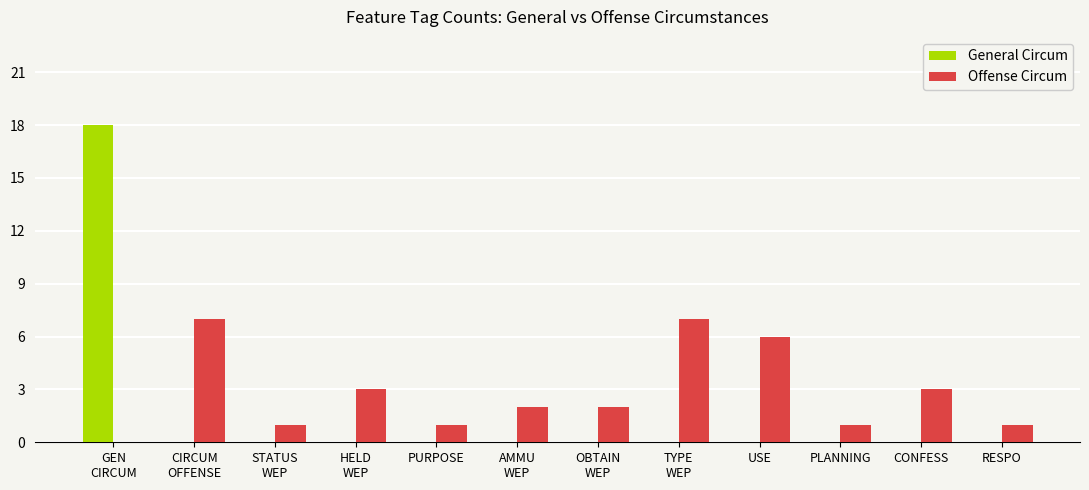

Which series has the widest spread of values?

General Circum